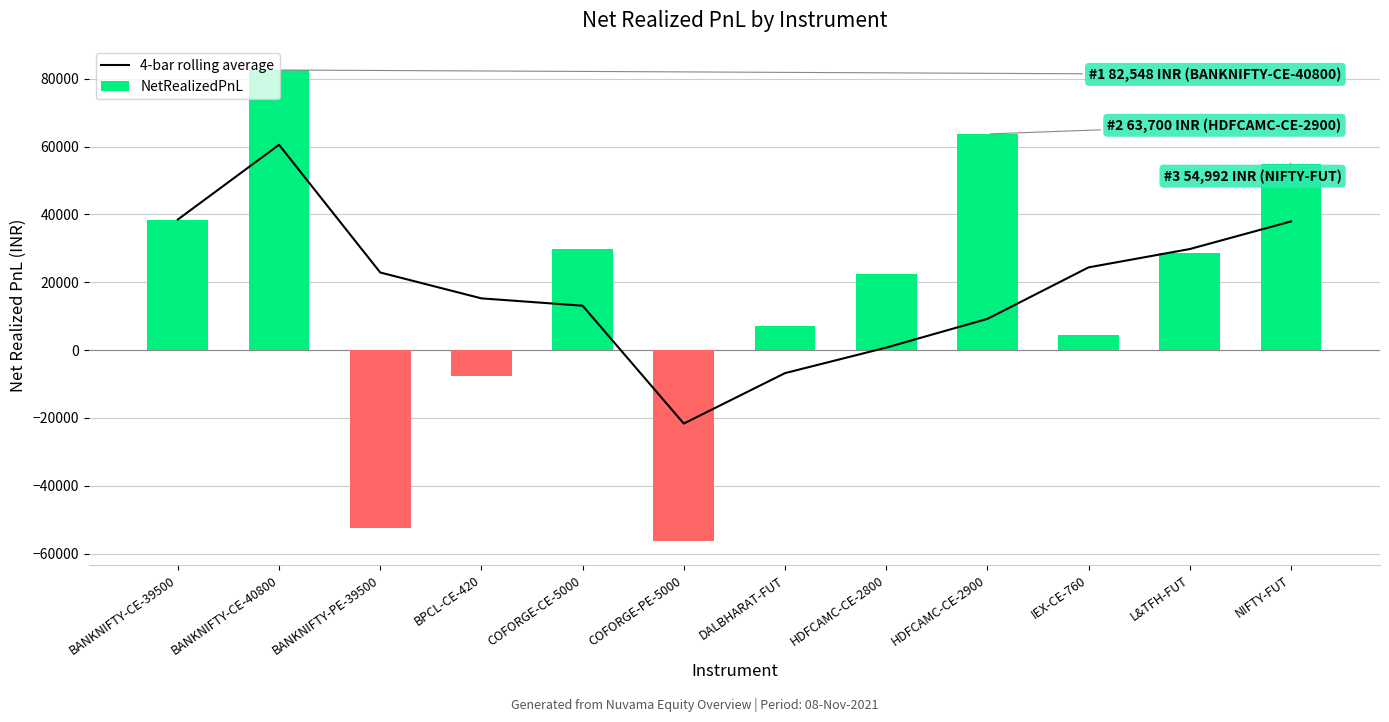

Are the bars horizontal?

No